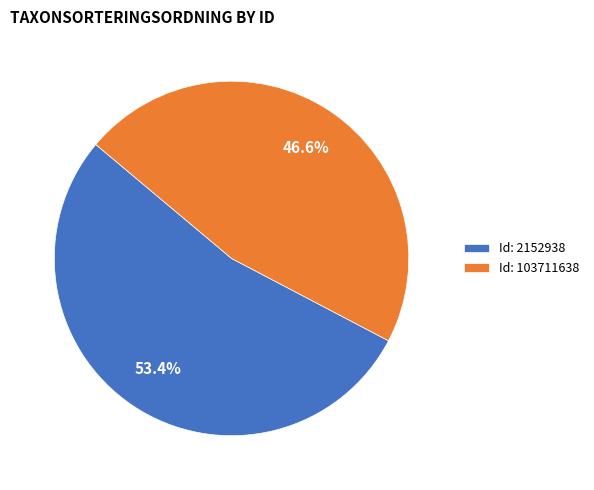

Does Id: 103711638 represent more than half of the total?

No